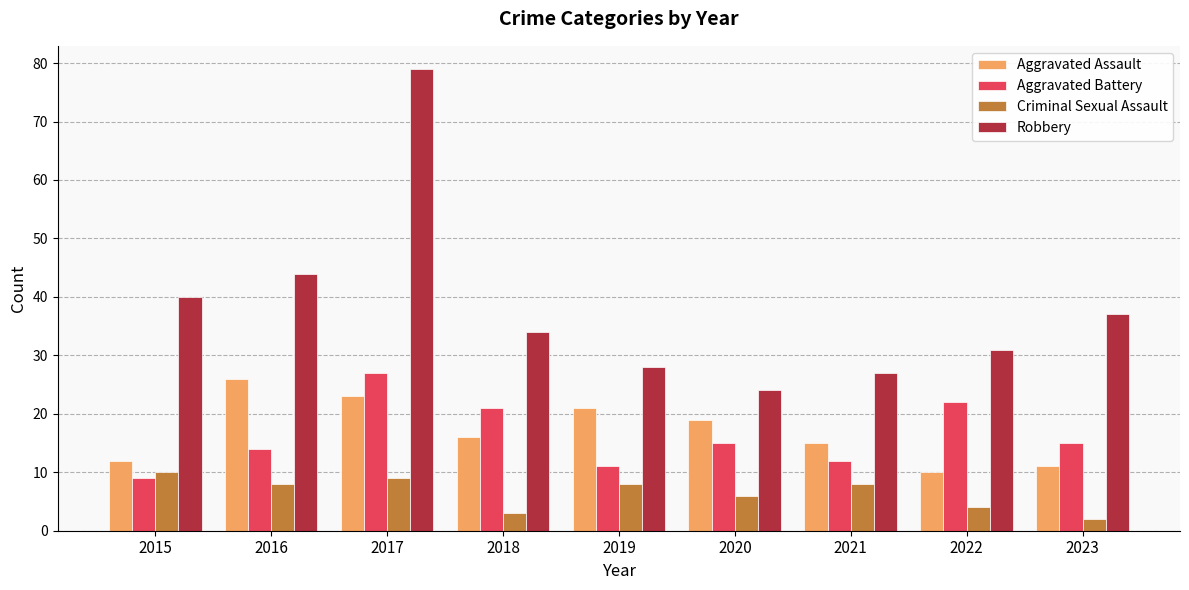

Rank the series at 2015 from lowest to highest value.

Aggravated Battery, Criminal Sexual Assault, Aggravated Assault, Robbery